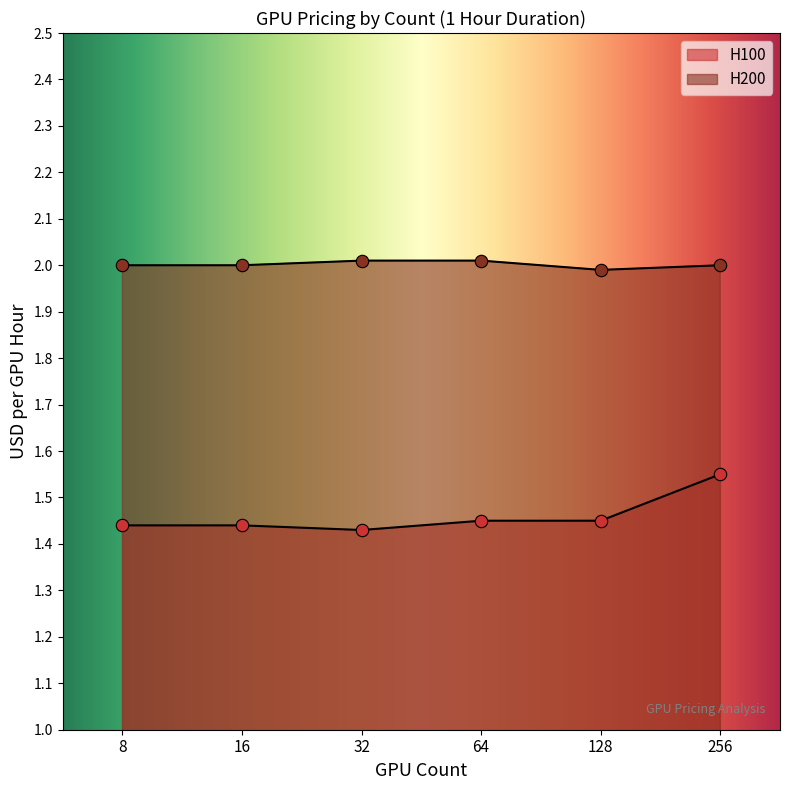

Which series reaches the minimum Y coordinate?

H100